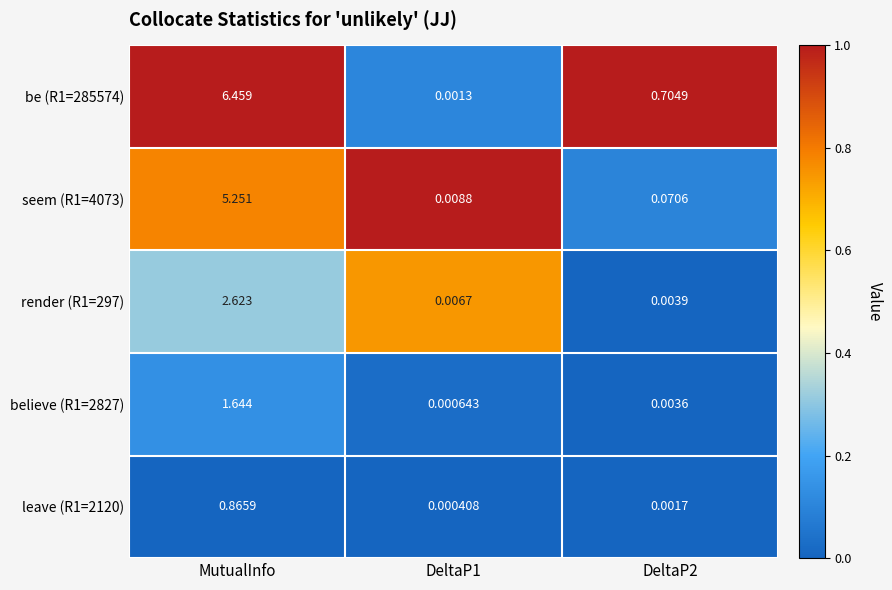

What is the total value across all series at MutualInfo?

16.8